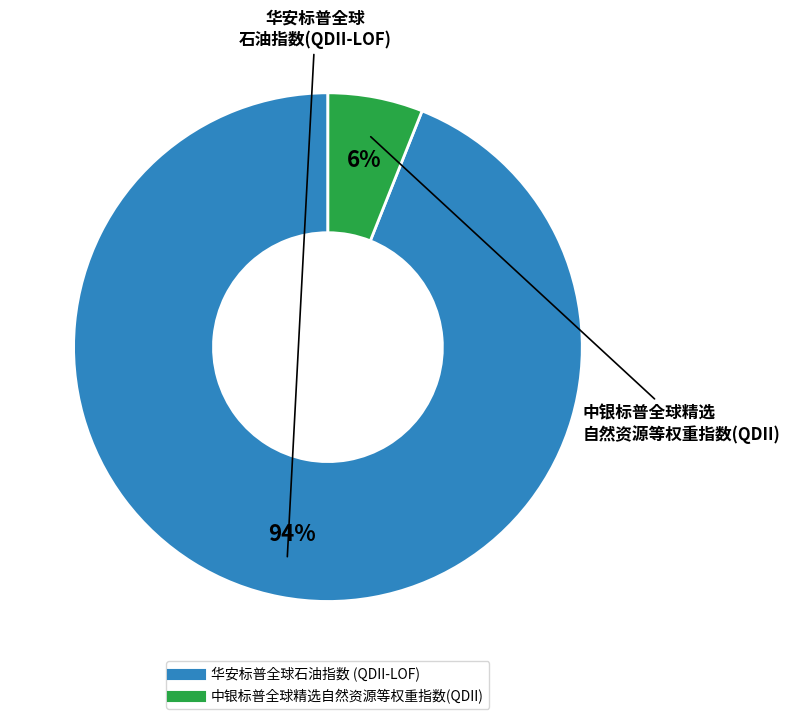

To the nearest percent, what portion does 中银标普全球精选自然资源等权重指数(QDII) represent?

6%